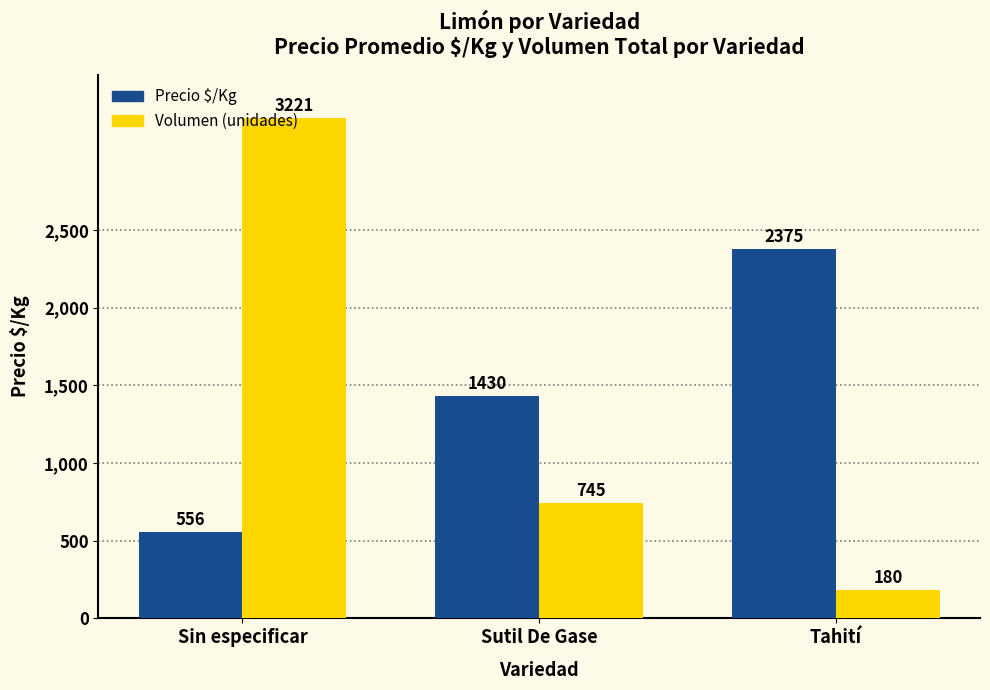

What is the maximum value shown in the chart?

3221